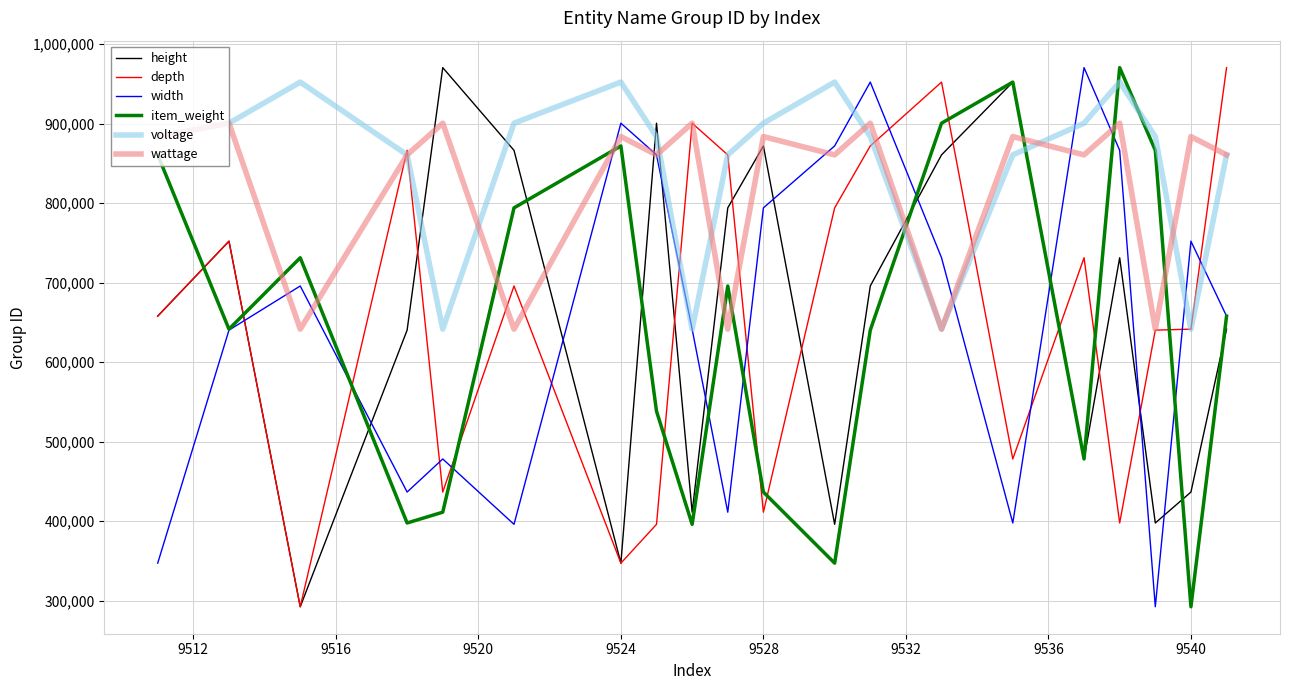

What is the minimum value for height?

292475